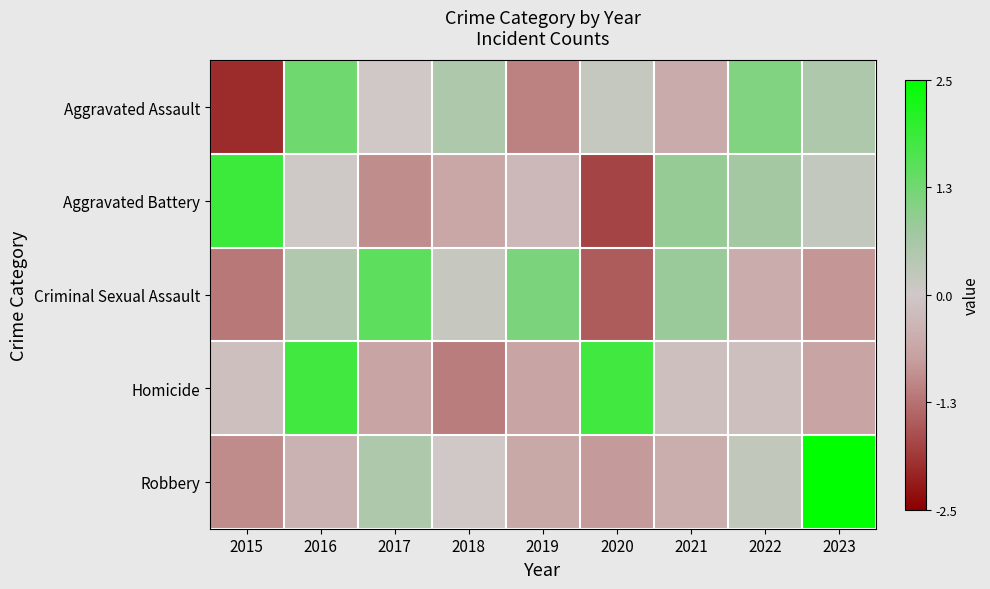

Reading left to right, what are all the values shown in this chart?

Aggravated Assault: 2015=-2.0	2016=1.3	2017=0.0	2018=0.5	2019=-1.1	2020=0.2	2021=-0.5	2022=1.1	2023=0.5
Aggravated Battery: 2015=1.8	2016=0.0	2017=-0.9	2018=-0.6	2019=-0.3	2020=-1.8	2021=0.9	2022=0.7	2023=0.2
Criminal Sexual Assault: 2015=-1.2	2016=0.5	2017=1.5	2018=0.1	2019=1.1	2020=-1.5	2021=0.8	2022=-0.5	2023=-0.8
Homicide: 2015=-0.2	2016=1.8	2017=-0.6	2018=-1.1	2019=-0.6	2020=1.8	2021=-0.2	2022=-0.2	2023=-0.6
Robbery: 2015=-1.0	2016=-0.4	2017=0.5	2018=0.0	2019=-0.6	2020=-0.8	2021=-0.5	2022=0.2	2023=2.5